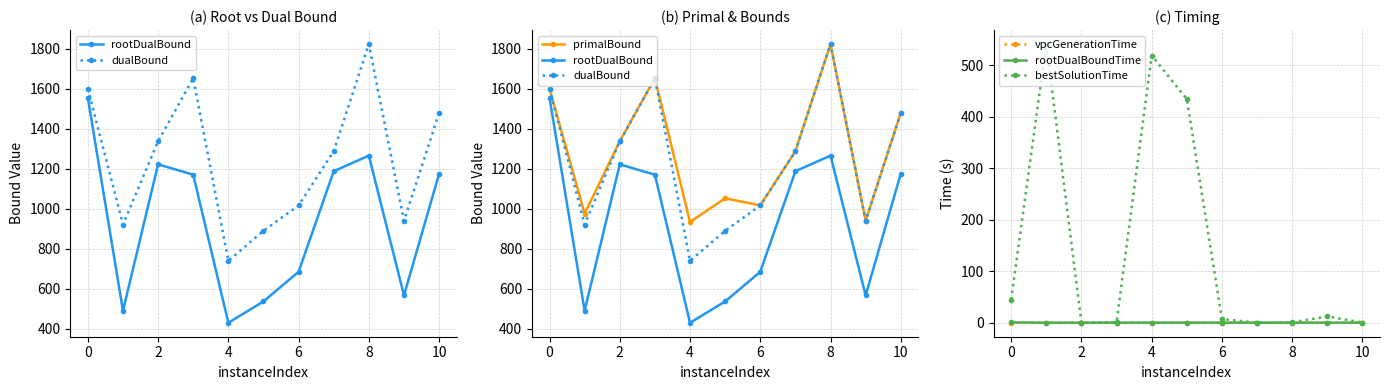

Reading left to right, what are all the values shown in this chart?

rootDualBound: 1554.6	489.1	1221.7	1169.8	429.1	535.8	684.1	1187.3	1265.2	566.0	1174.6
dualBound: 1600.0	920.5	1337.0	1652.5	739.0	889.0	1016.0	1287.0	1823.5	939.3	1479.0
primalBound: 1600.0	975.0	1337.0	1652.5	933.0	1052.0	1016.0	1287.0	1823.5	939.3	1479.0
vpcGenerationTime: 0.5	0.0	0.0	0.0	0.0	0.0	0.0	0.0	0.0	0.0	0.0
rootDualBoundTime: 0.6	0.3	0.2	0.2	0.3	0.3	0.3	0.2	0.2	0.3	0.2
bestSolutionTime: 45.1	541.1	0.2	0.9	518.8	434.4	7.3	0.2	0.8	12.3	0.4